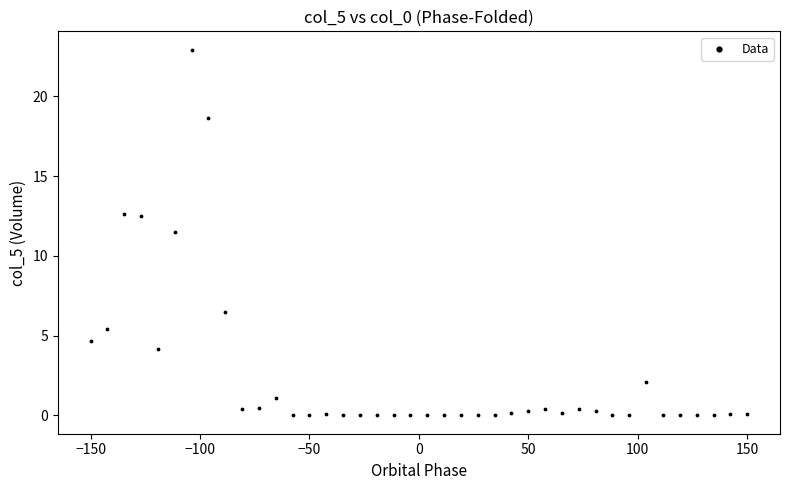

What Y value in the scatter plot is closest to 11?

11.5